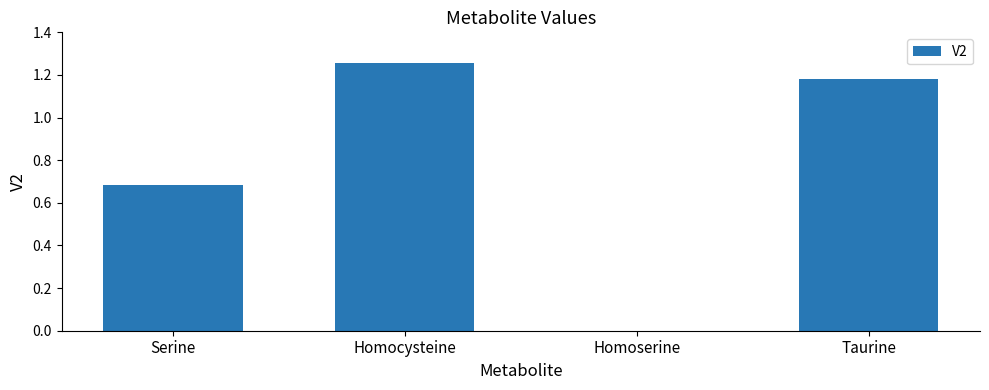

What is the change in value from Homocysteine to Homoserine?

-1.3